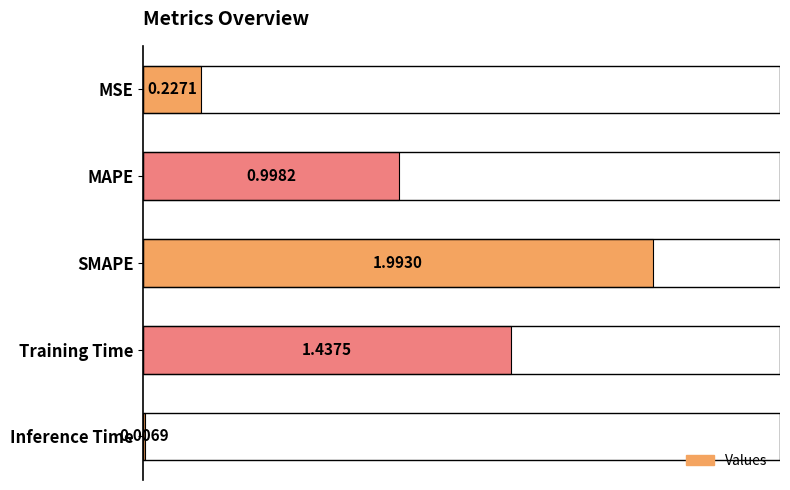

At which category does the chart reach its peak across all series?

SMAPE